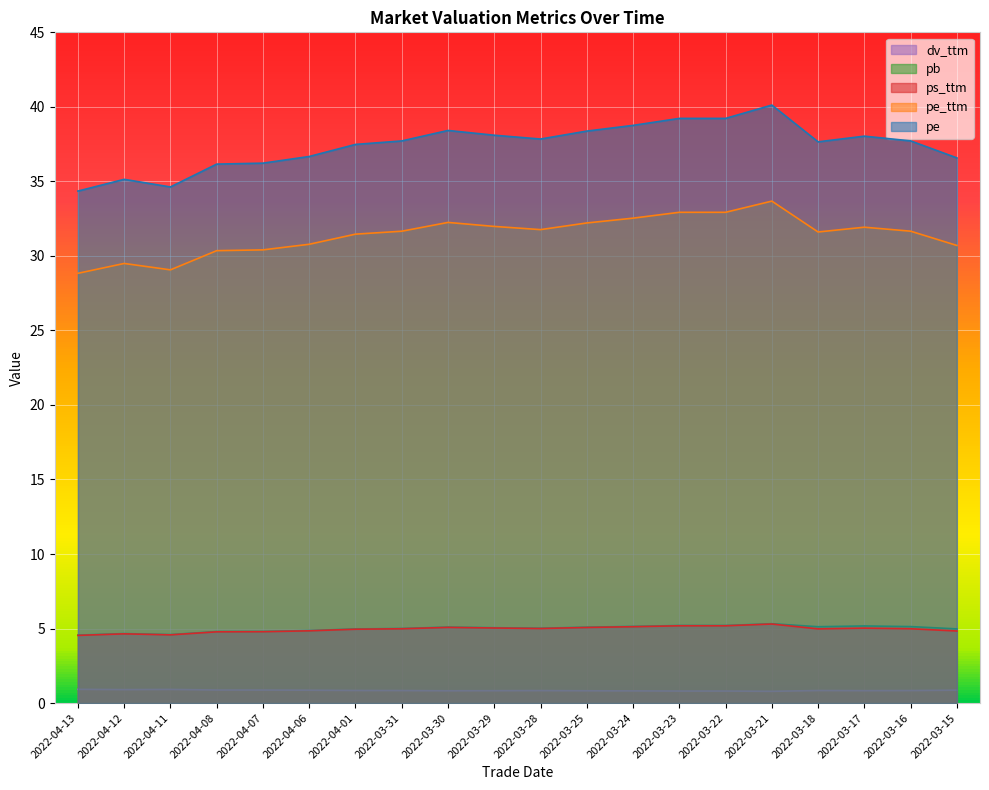

What is the difference between the maximum and minimum values in the pe series?

5.8